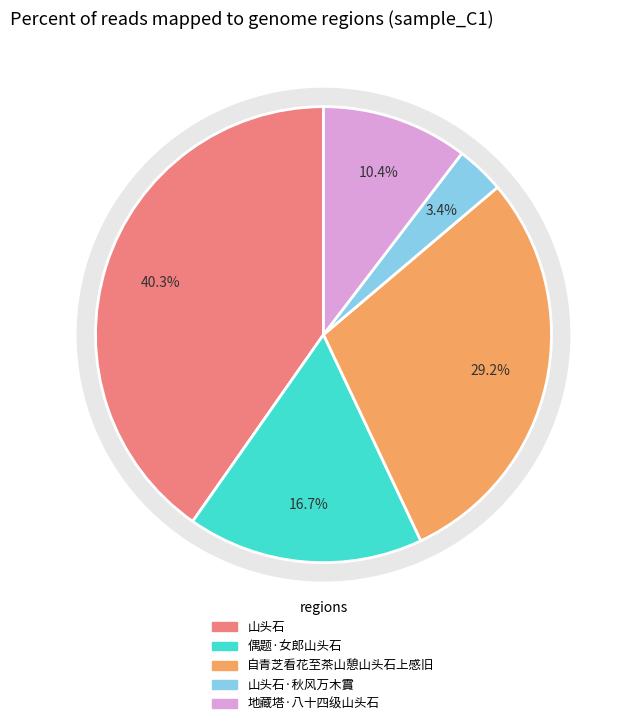

To the nearest percent, what portion does 地藏塔·八十四级山头石 represent?

10%